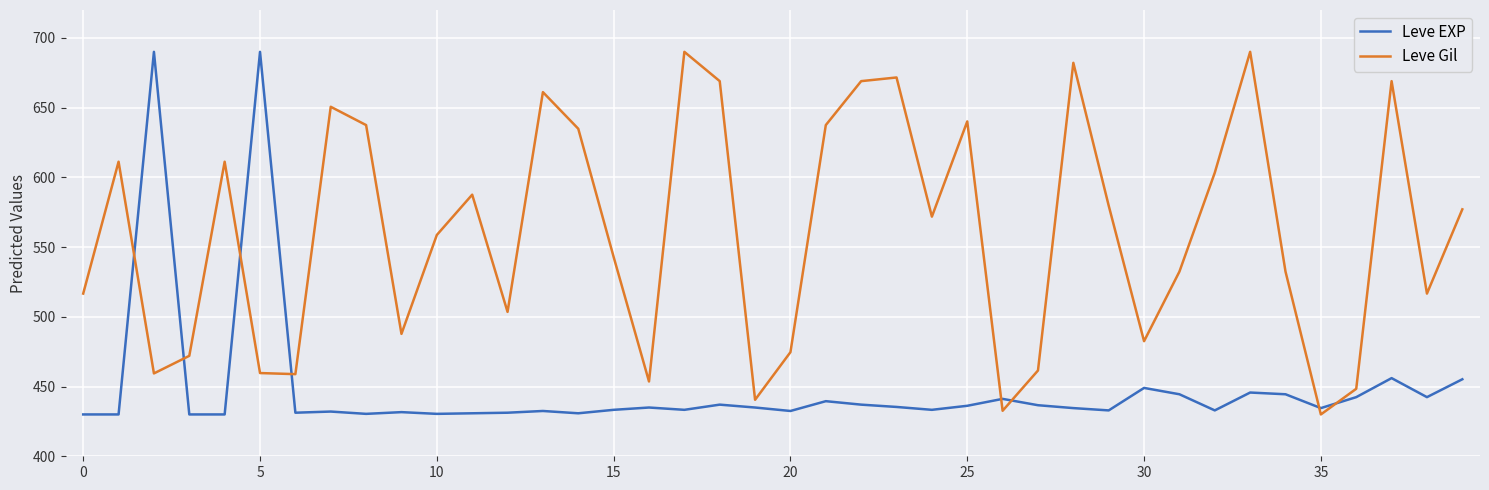

What is the greatest value displayed?

690.0